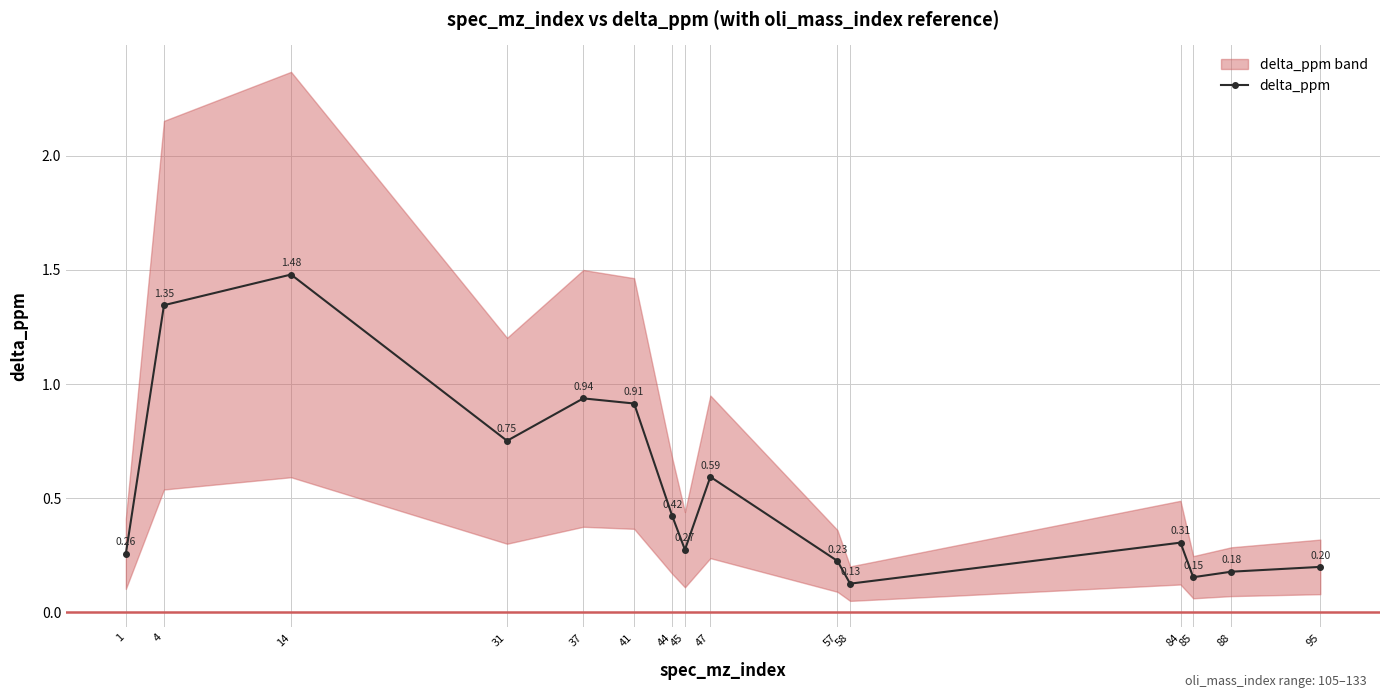

Between 88 and 4, which is larger?

4